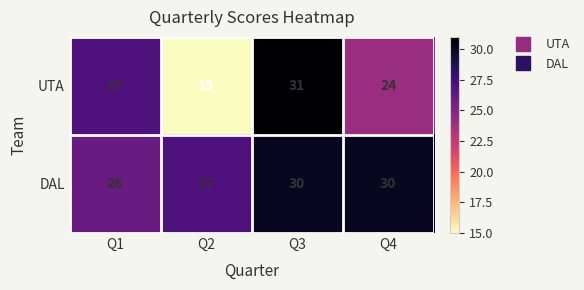

At how many categories does at least one series exceed 18?

4